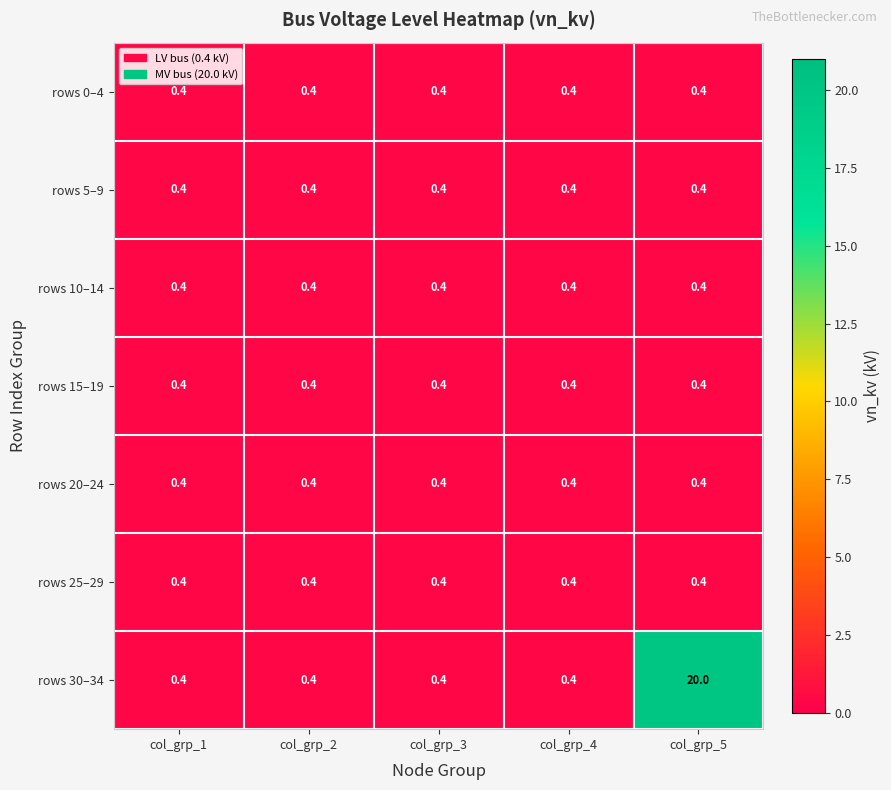

Which series has the largest range (max minus min)?

rows 30–34